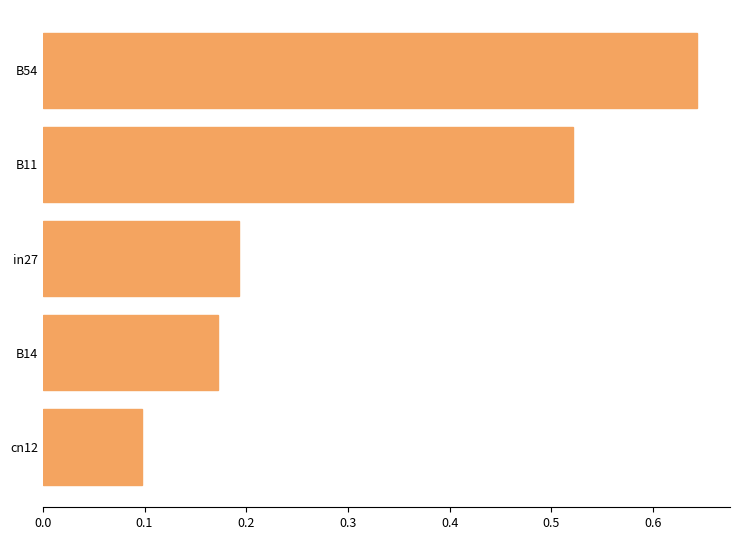

List the labels in order of value, smallest first.

cn12, B14, in27, B11, B54